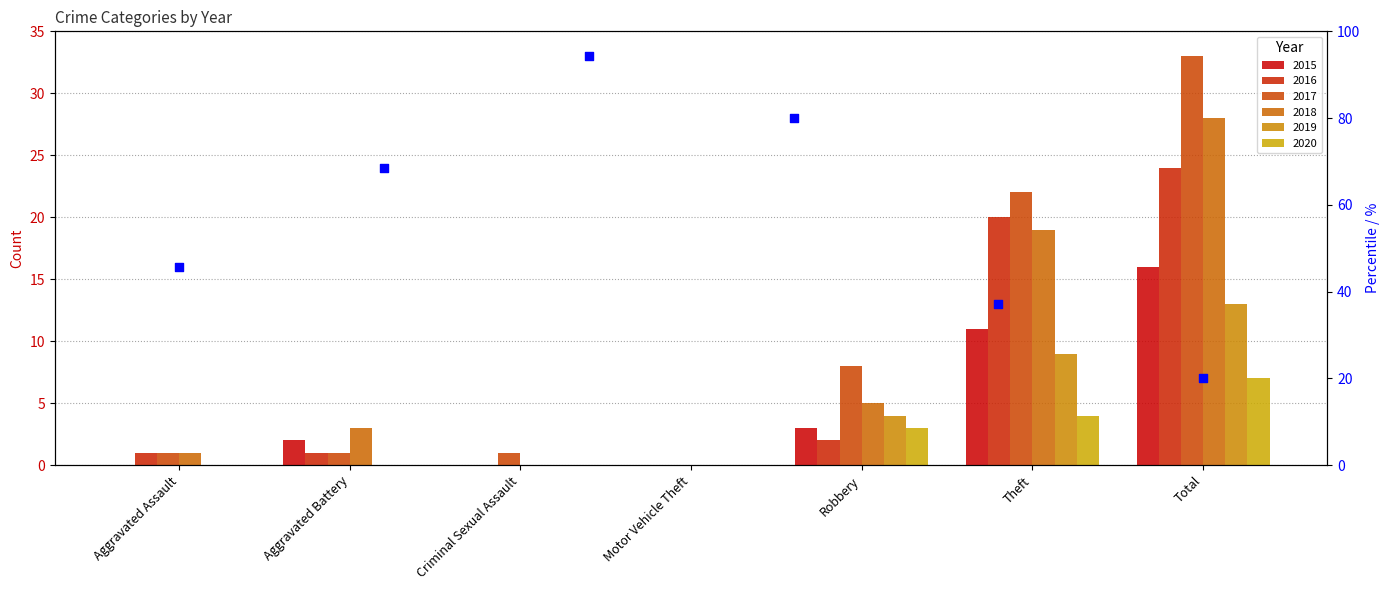

Approximately how many times larger is the value at Aggravated Assault compared to Aggravated Battery?

0.7